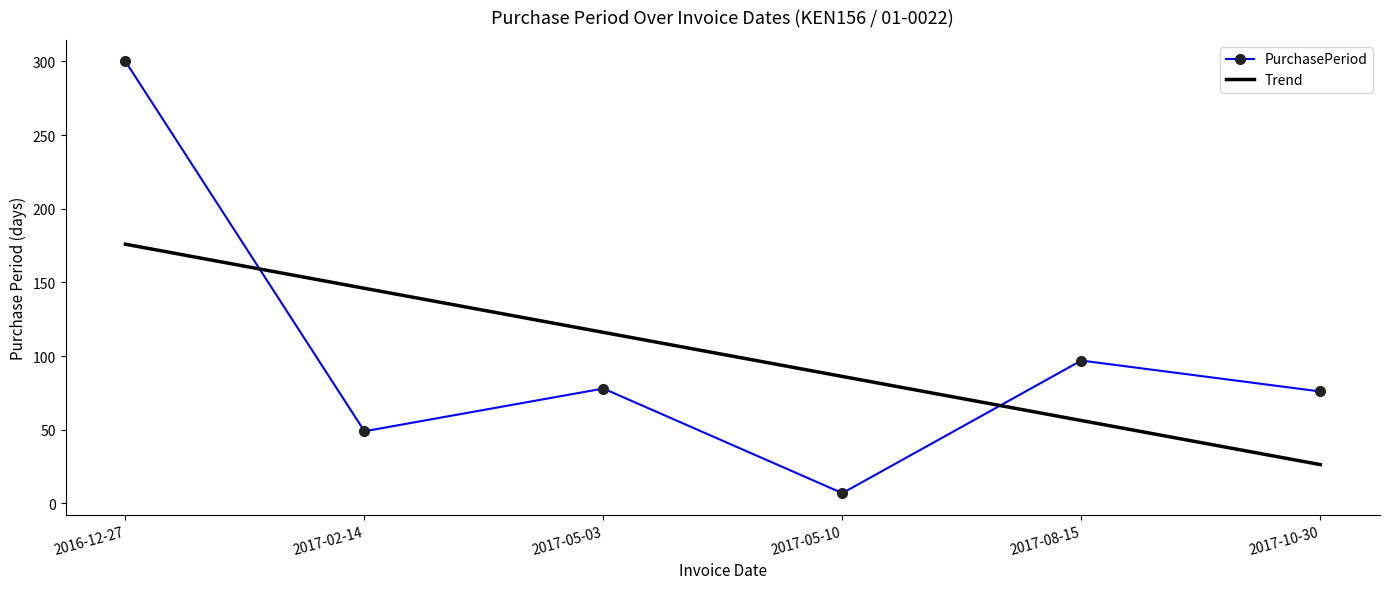

At which label does Trend reach its peak?

2016-12-27